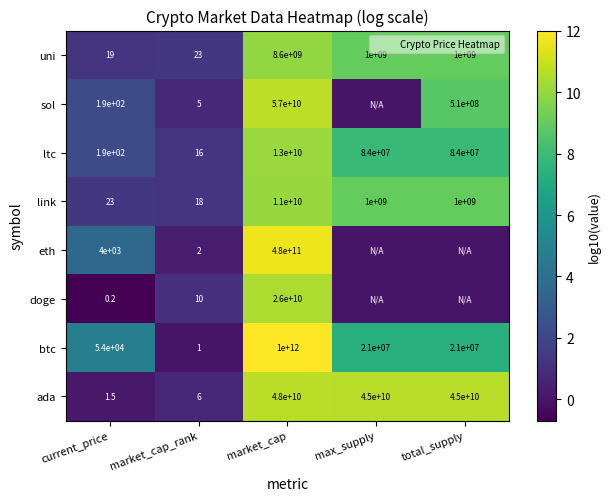

Rank the series by their maximum value, from highest to lowest.

btc, eth, sol, ada, doge, ltc, link, uni